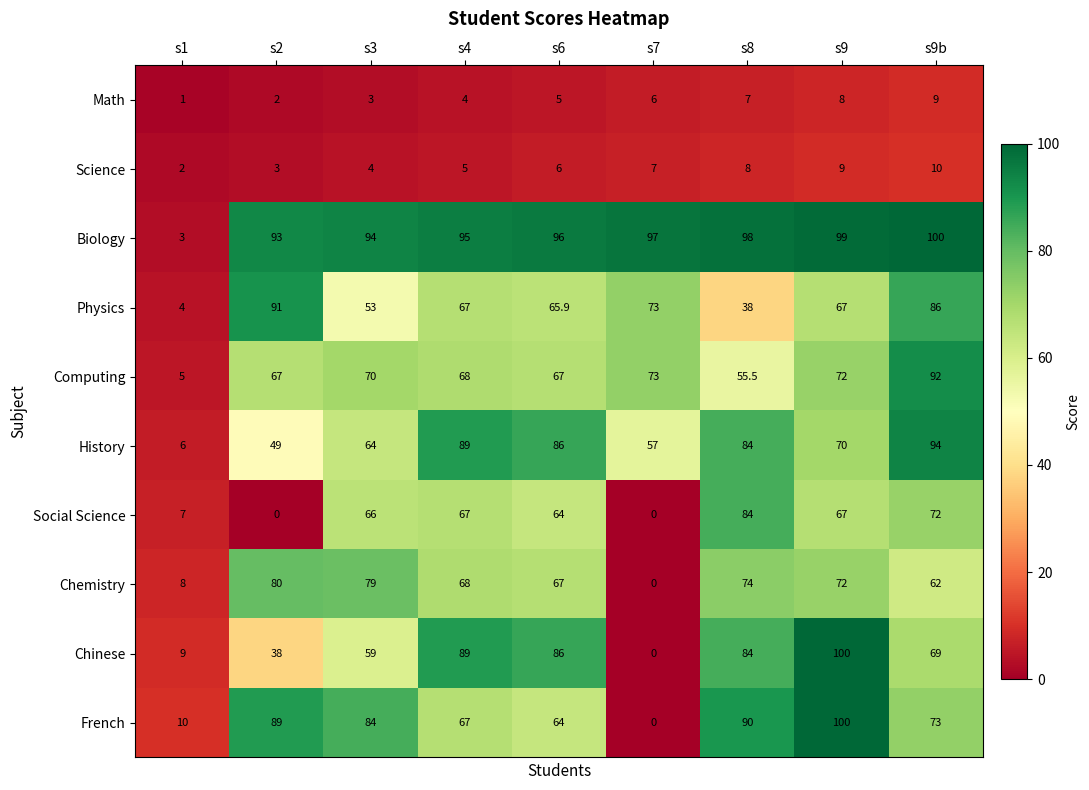

What is the minimum value for History?

6.0